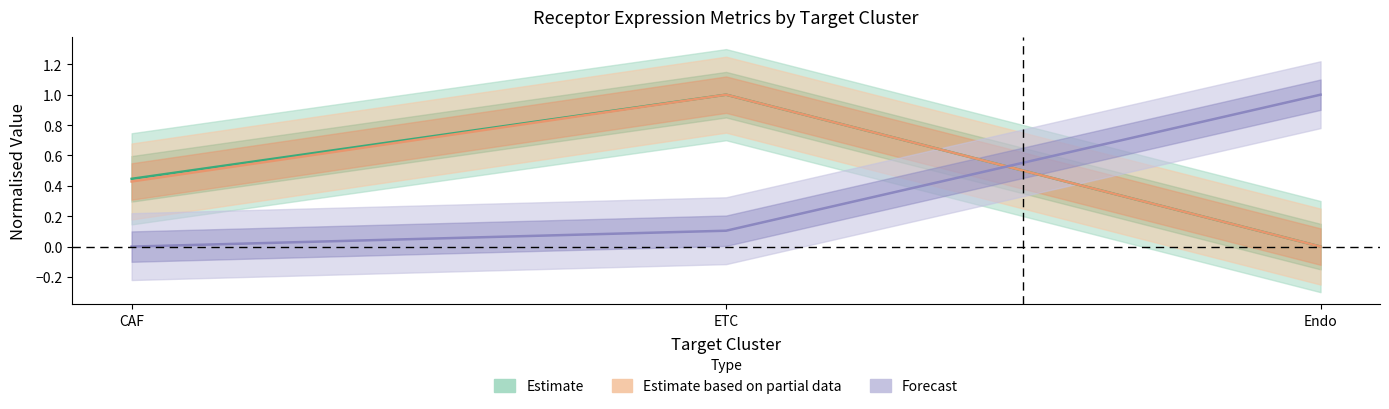

Reading left to right, list all the values displayed in this chart.

Receptor-expressing cells: 0.4	1.0	0.0
Receptor detection rate: 0.0	0.1	1.0
Receptor total expression value: 0.4	1.0	0.0